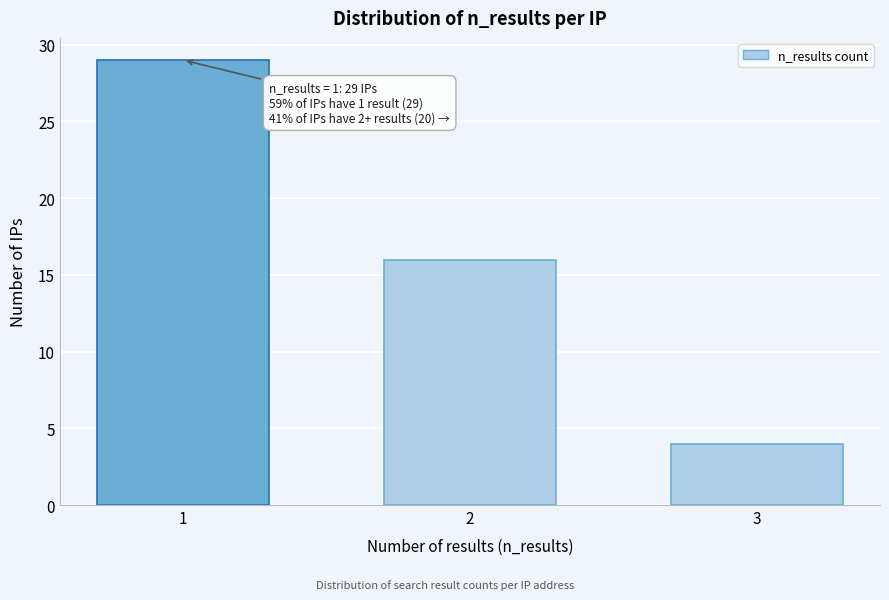

Reading left to right, extract all data points from this chart.

29	16	4